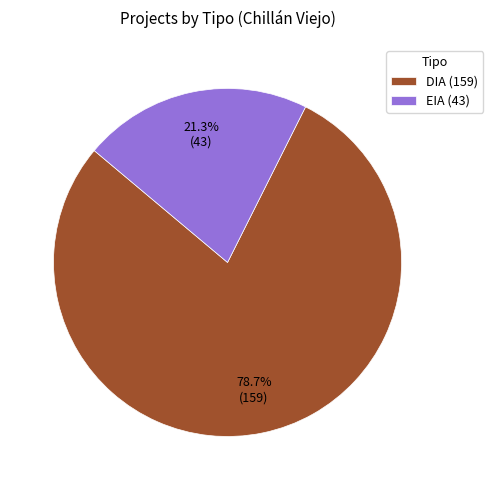

Rank the categories by value from highest to lowest.

DIA, EIA